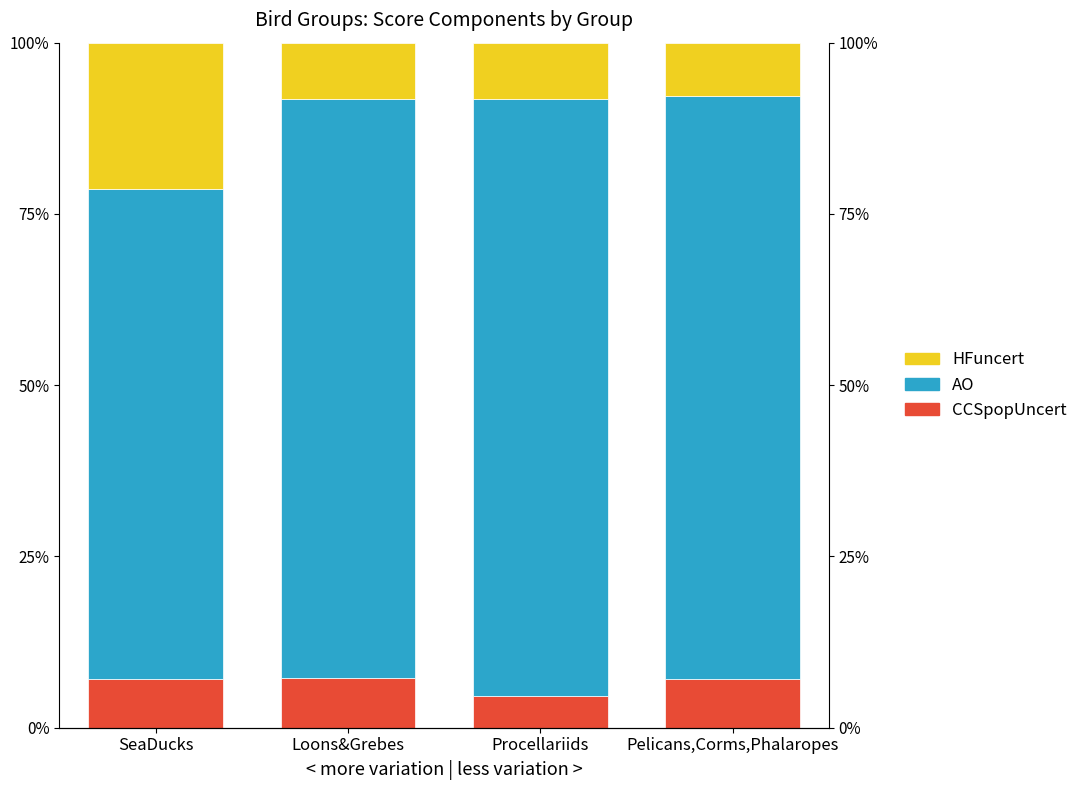

How many bars are there in total?

12